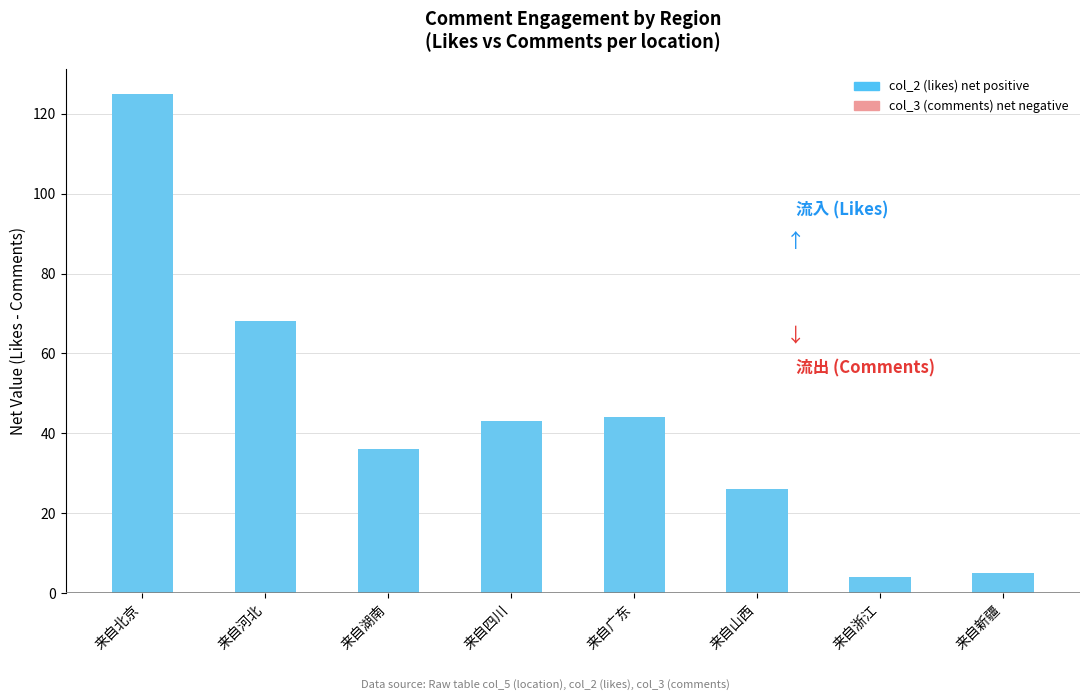

Between 来自浙江 and 来自河北, which is larger?

来自河北